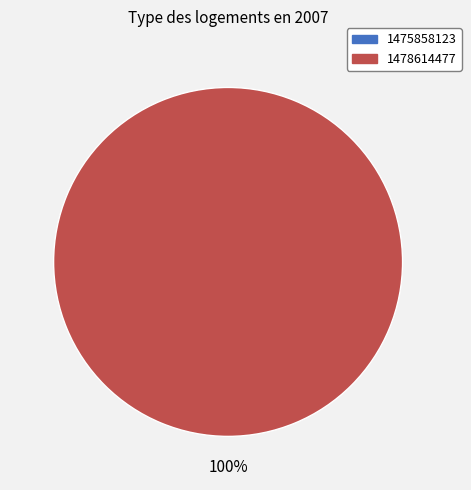

Which slice is the smallest?

1475858123